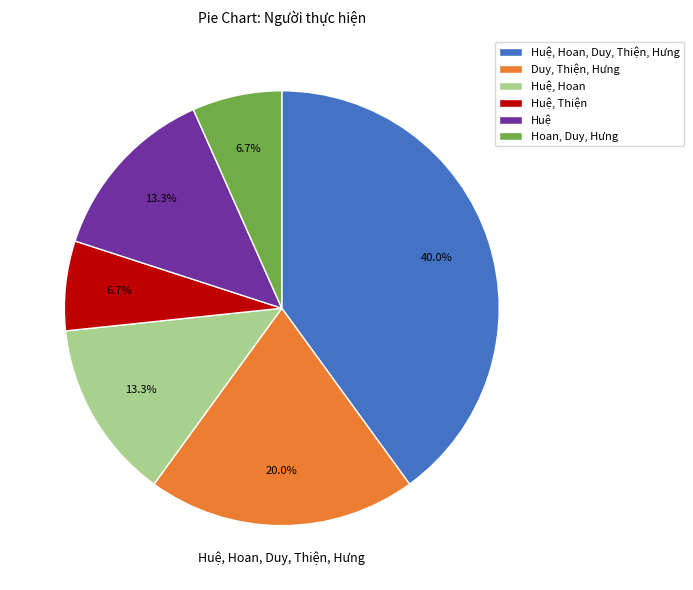

What percentage is the Huệ, Hoan, Duy, Thiện, Hưng slice, to the nearest percent?

40%